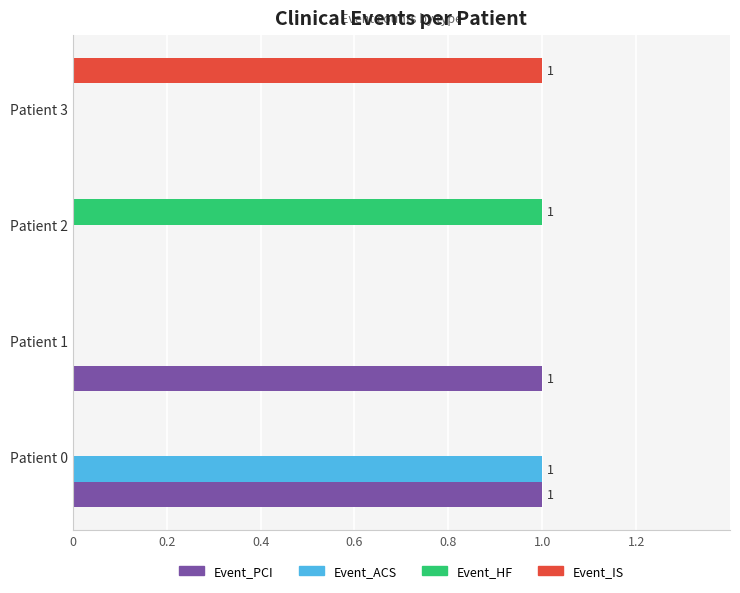

At which label does Event_HF reach its peak?

Patient 2